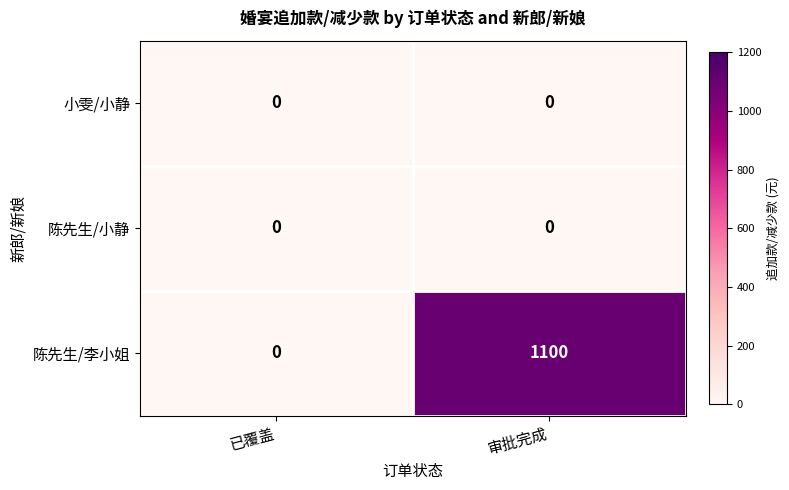

What is the difference between the maximum and minimum values in the 陈先生/李小姐 series?

1100